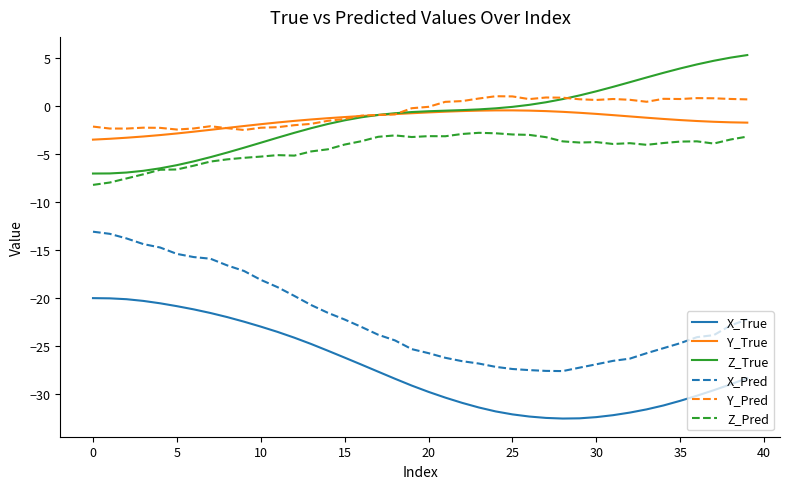

Count the number of categories in the chart.

40